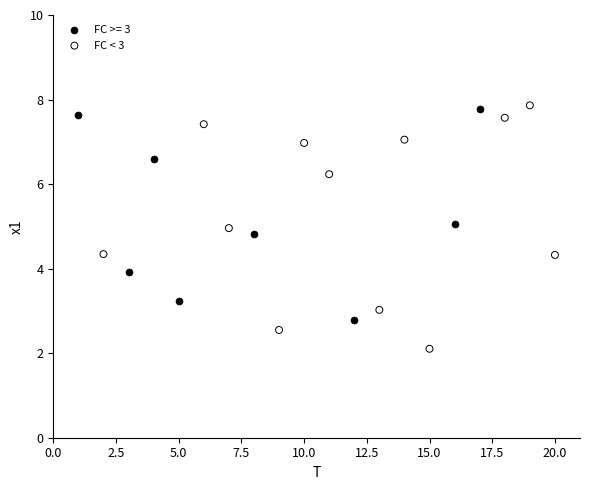

Which series has the largest Y range (max minus min)?

FC < 3